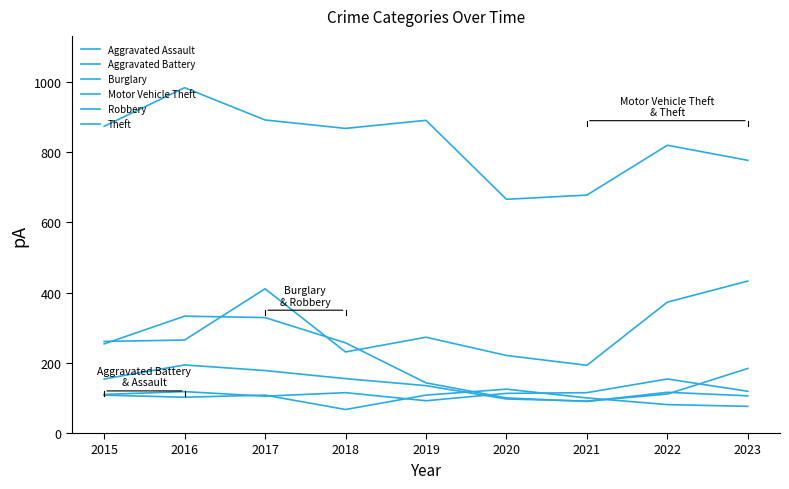

How many values in the Burglary series are below 143?

4